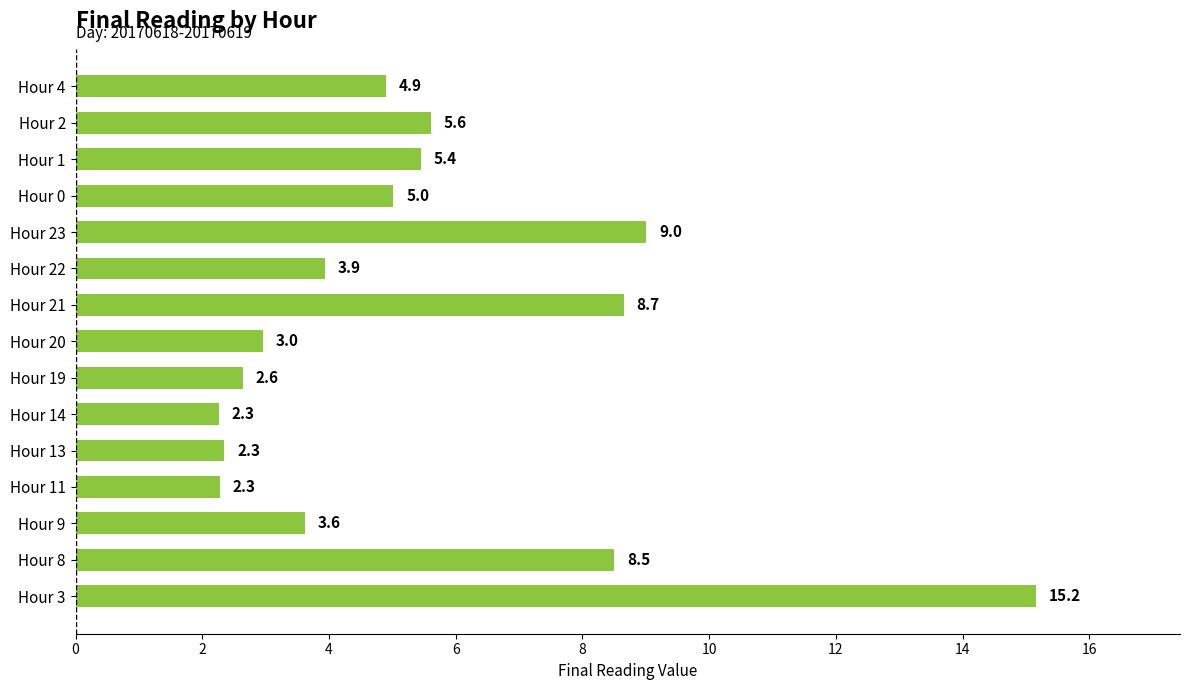

Reading bottom to top, what are all the values shown in this chart?

Hour 3=15.2	Hour 8=8.5	Hour 9=3.6	Hour 11=2.3	Hour 13=2.3	Hour 14=2.3	Hour 19=2.6	Hour 20=3.0	Hour 21=8.7	Hour 22=3.9	Hour 23=9.0	Hour 0=5.0	Hour 1=5.4	Hour 2=5.6	Hour 4=4.9